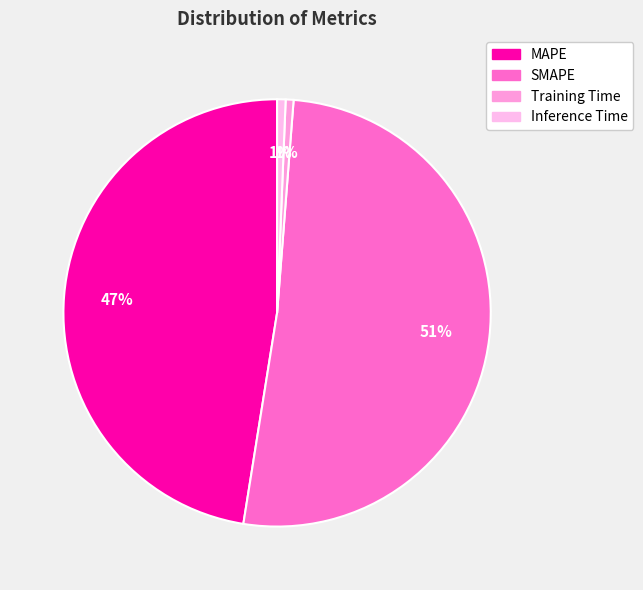

What percentage do MAPE and Inference Time together represent?

48.1%